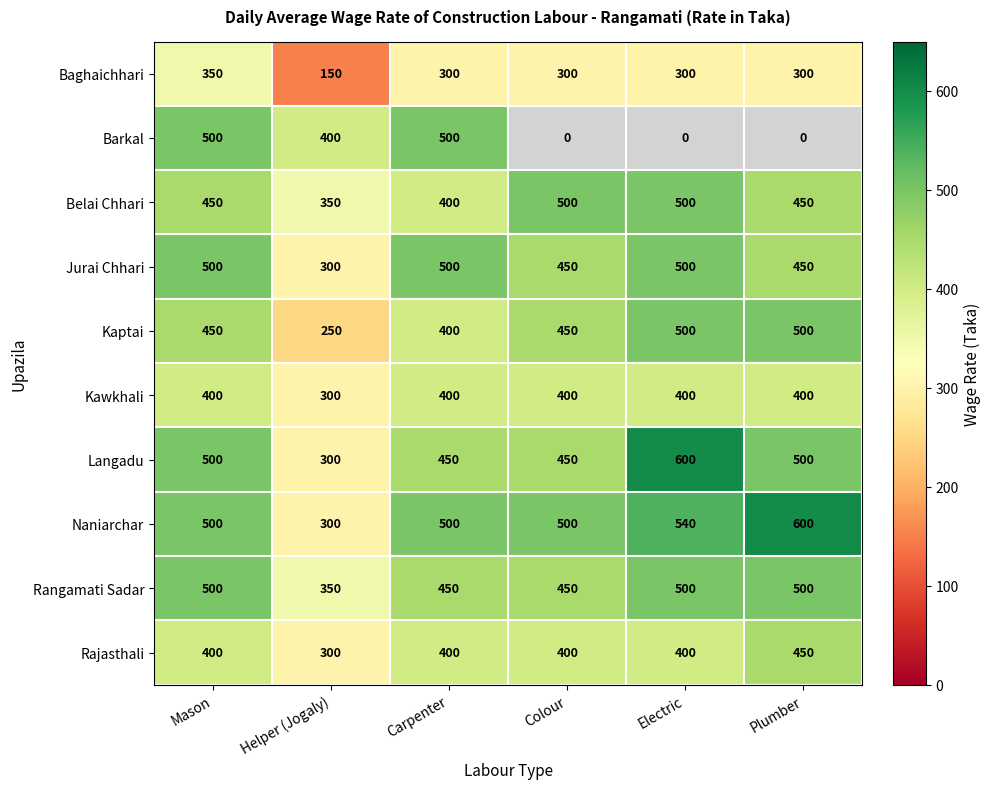

What is the spread (max minus min) of values at Carpenter?

200